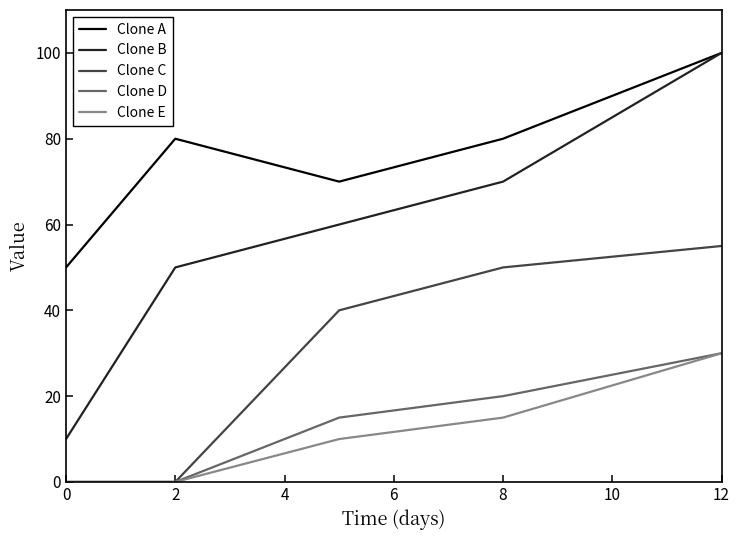

How many distinct data groups are displayed?

5